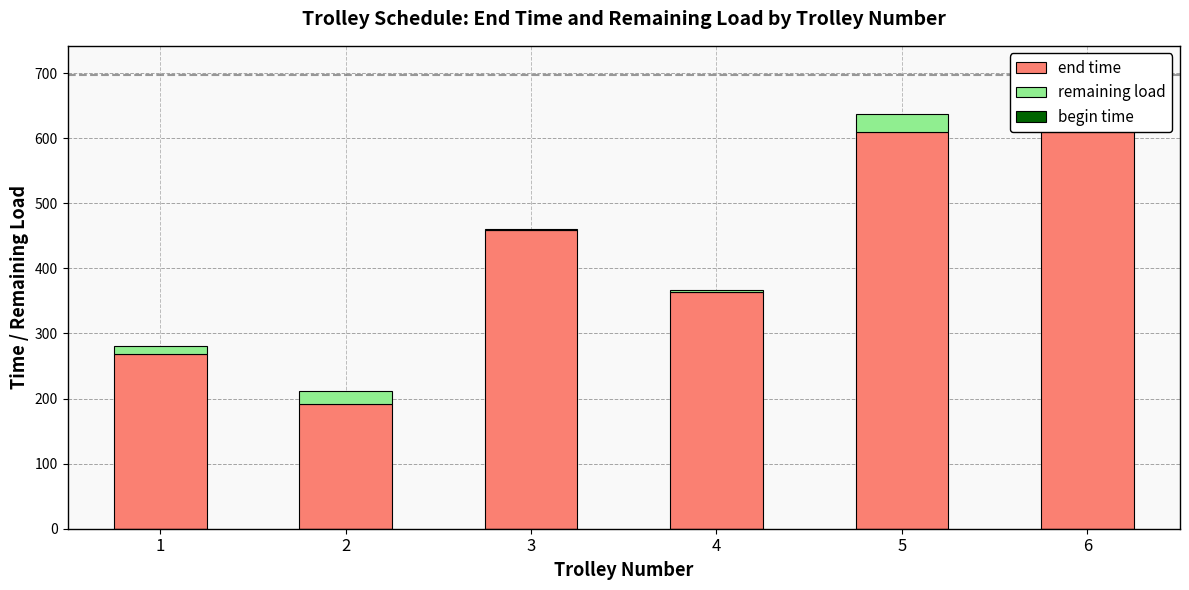

What is the average value of the remaining load series?

15.4